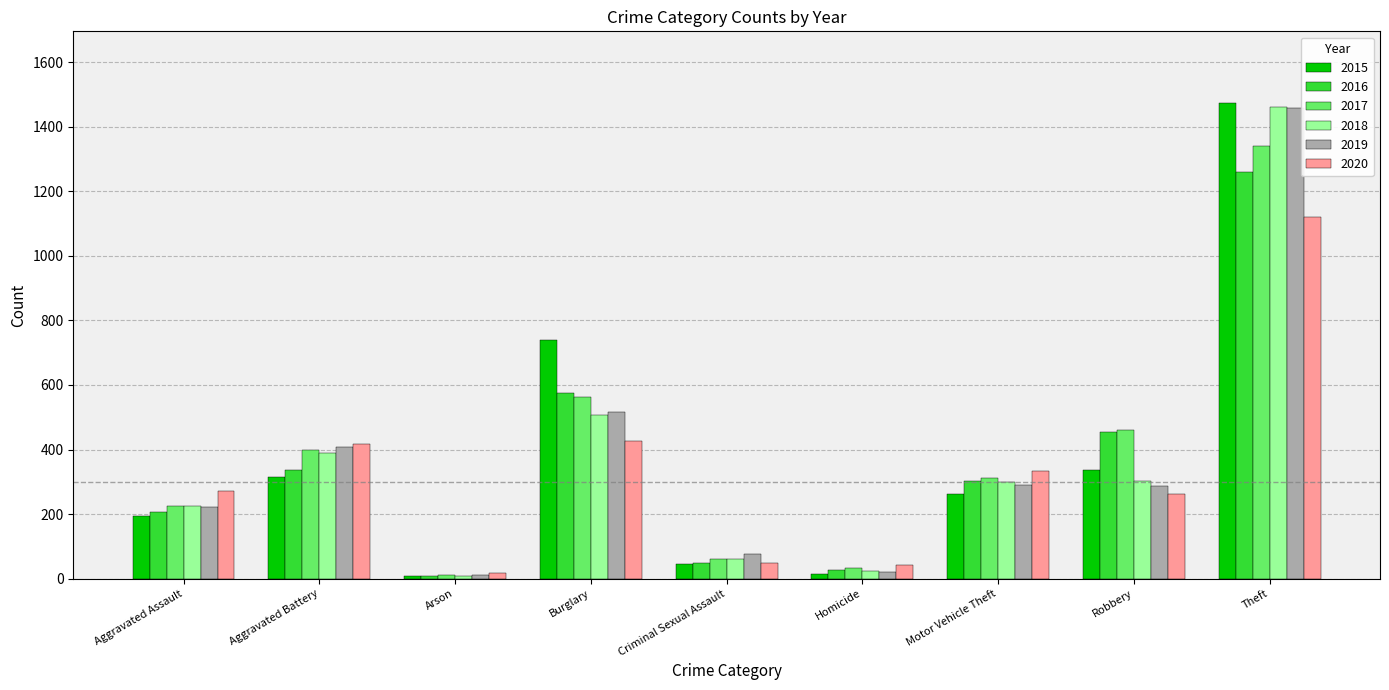

The 2018 series shows 565 at Theft. True or false?

False